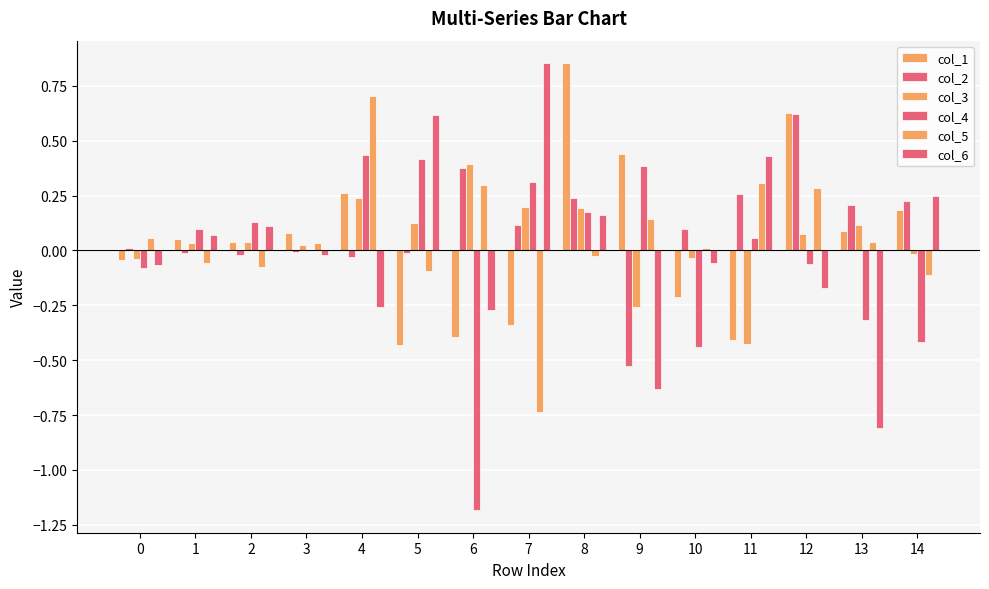

Are the bars grouped side by side (vs. stacked)?

Yes